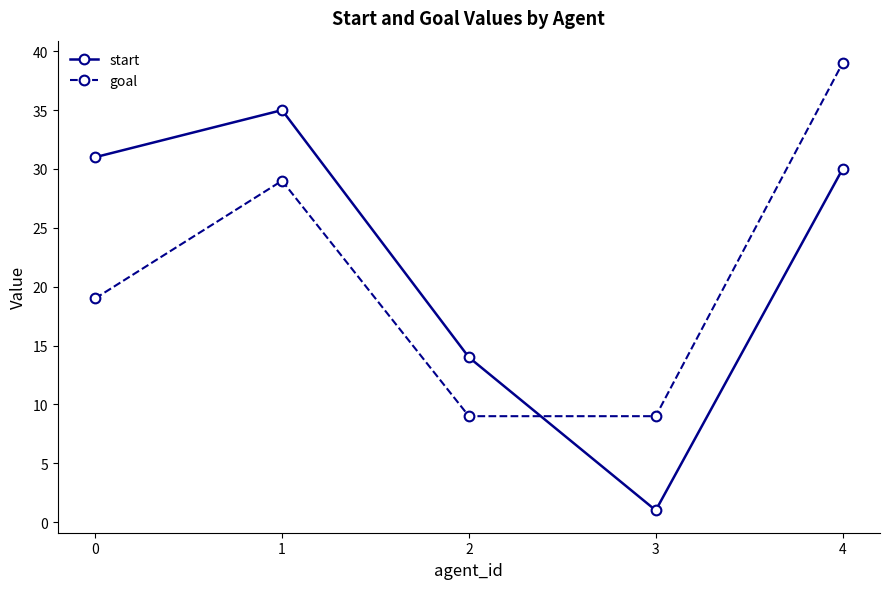

After their last crossing, which series has the higher values: goal or start?

goal